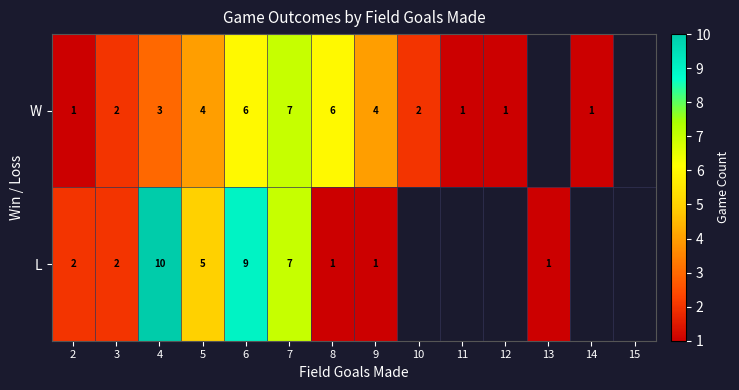

What is the difference between the highest and lowest values at 4?

7